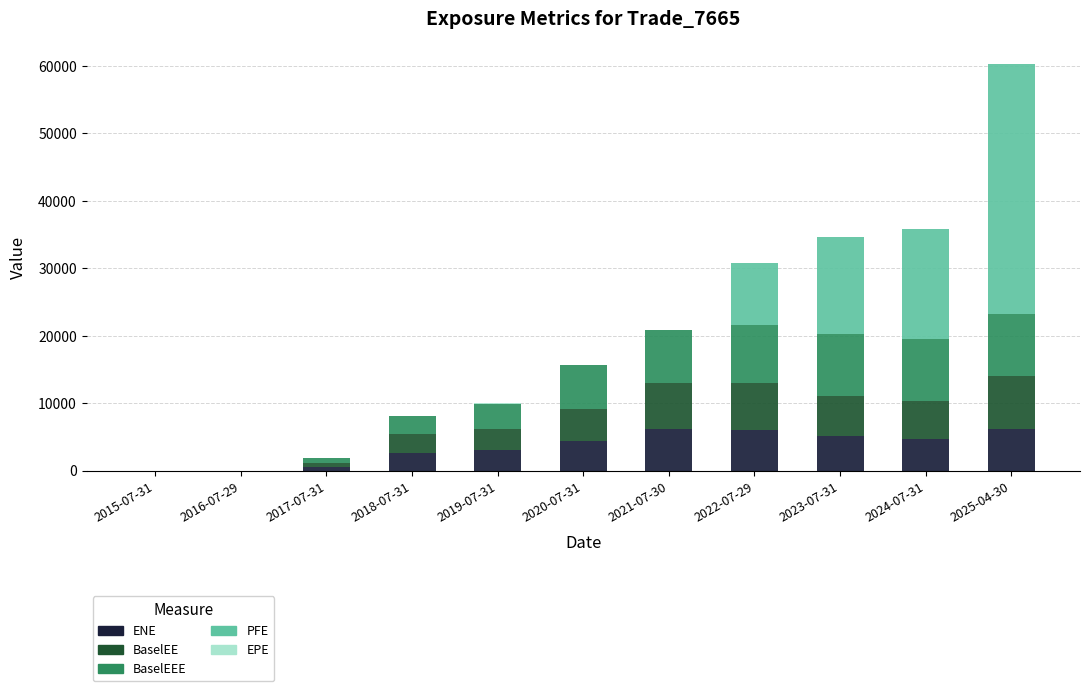

At which category is the sum across all series the highest?

2025-04-30